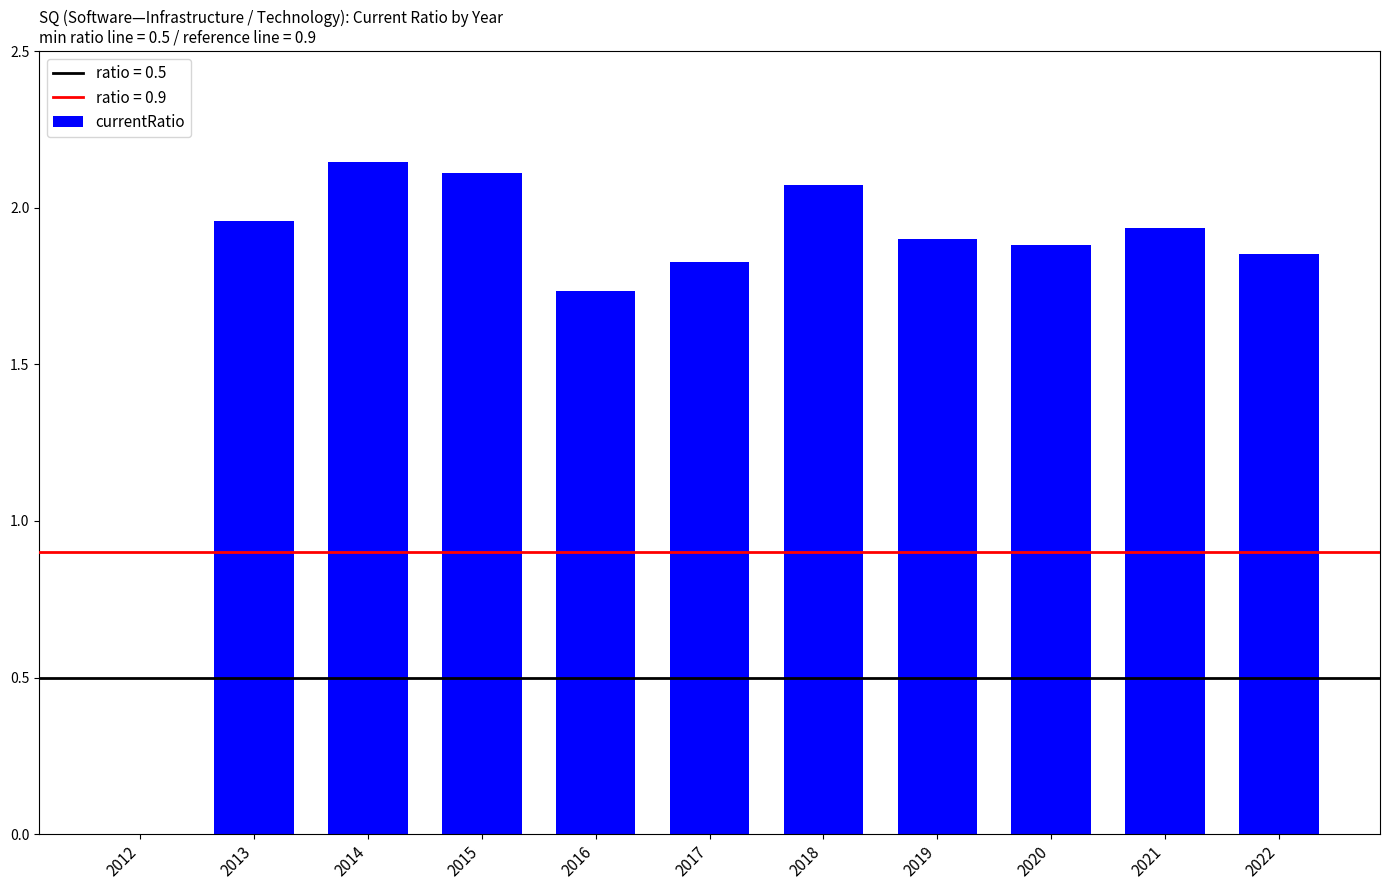

Are the bars grouped side by side (vs. stacked)?

No